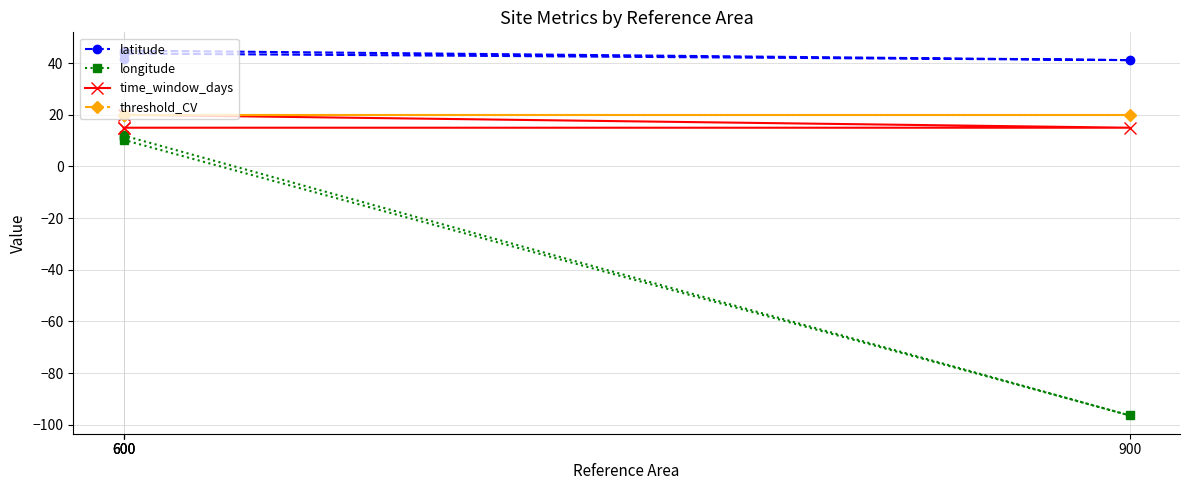

What is the minimum value for time_window_days?

15.0